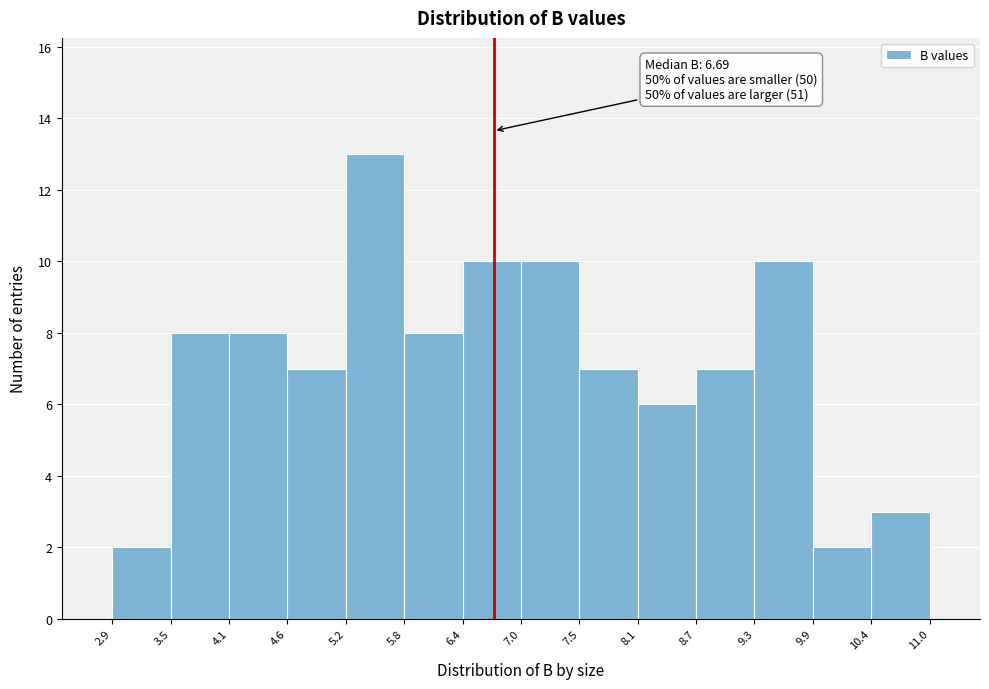

Over which range of the x-axis is the bar tallest?

5.2 to 5.8